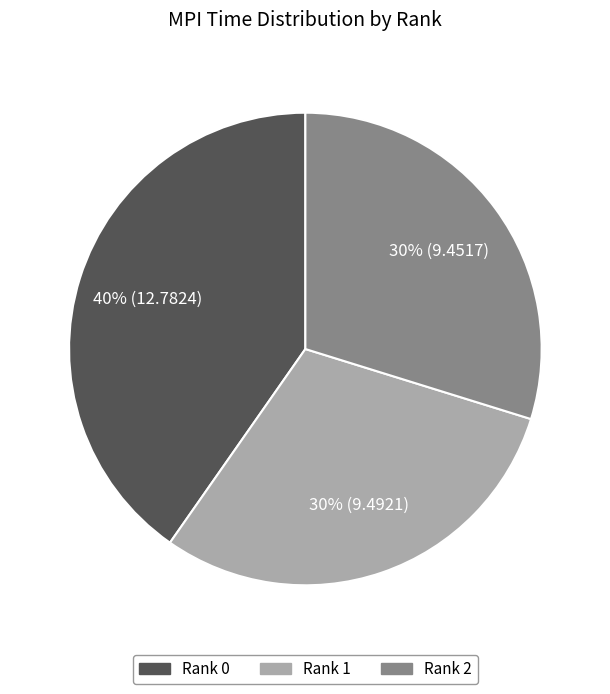

Which category has the biggest portion of the pie?

Rank 0